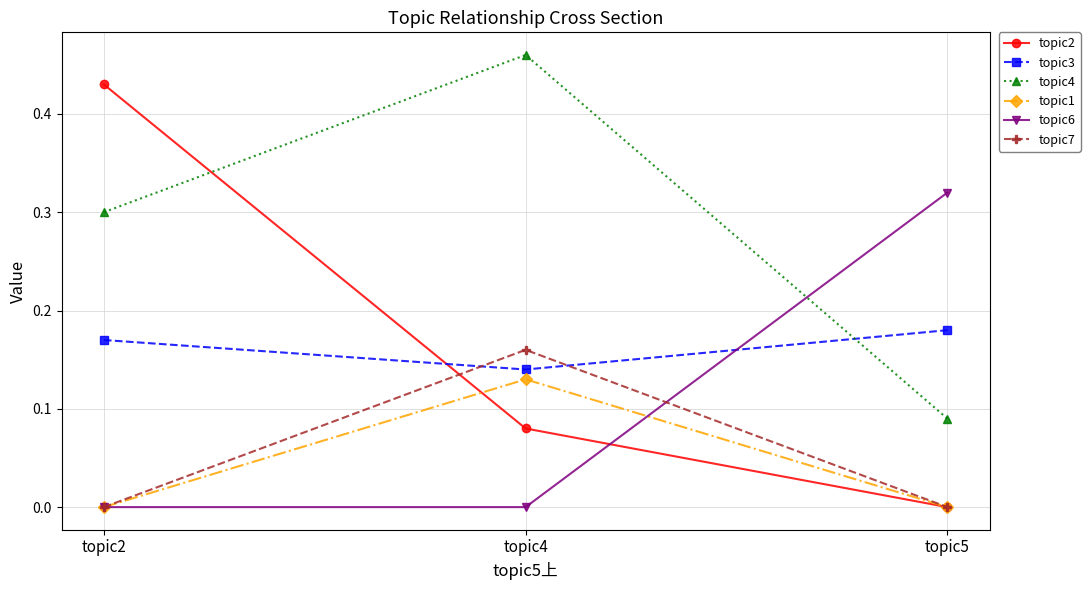

True or false: topic6 has a value of 0.0 at topic2.

True